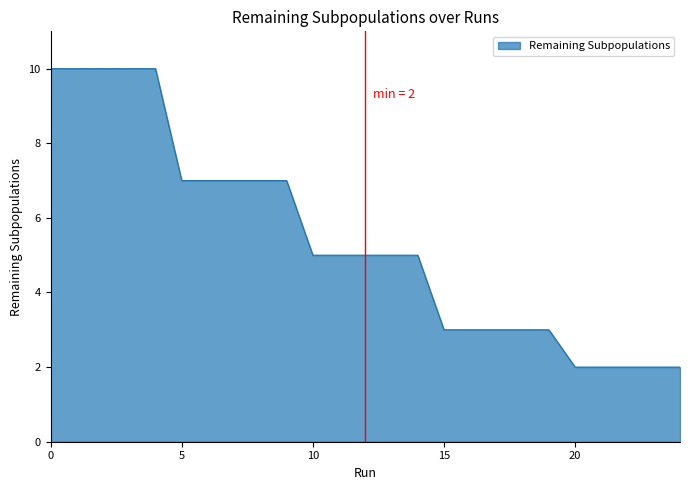

What is the average value?

5